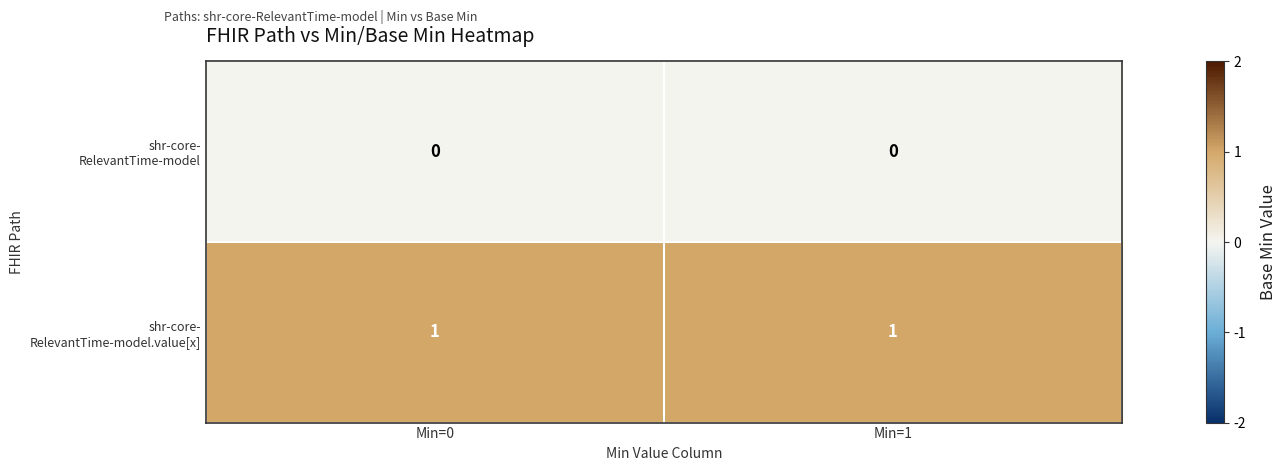

Count the number of categories in the chart.

2